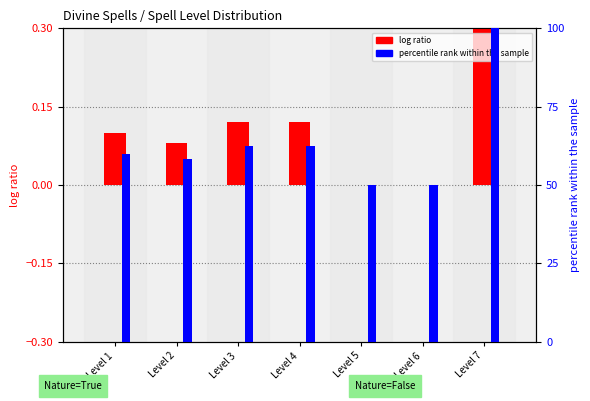

What is the difference between the second highest and minimum values in the percentile rank within the sample series?

12.5